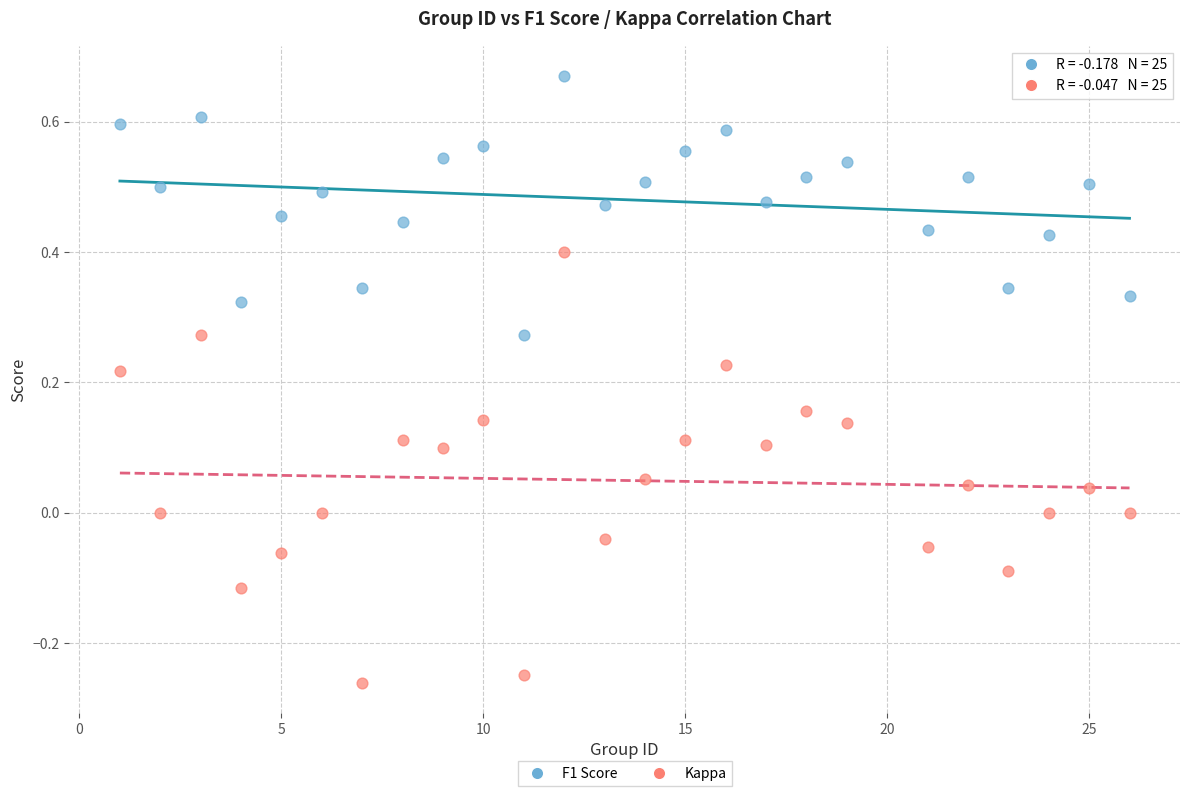

What are all the series names shown in the legend?

F1 Score, Kappa